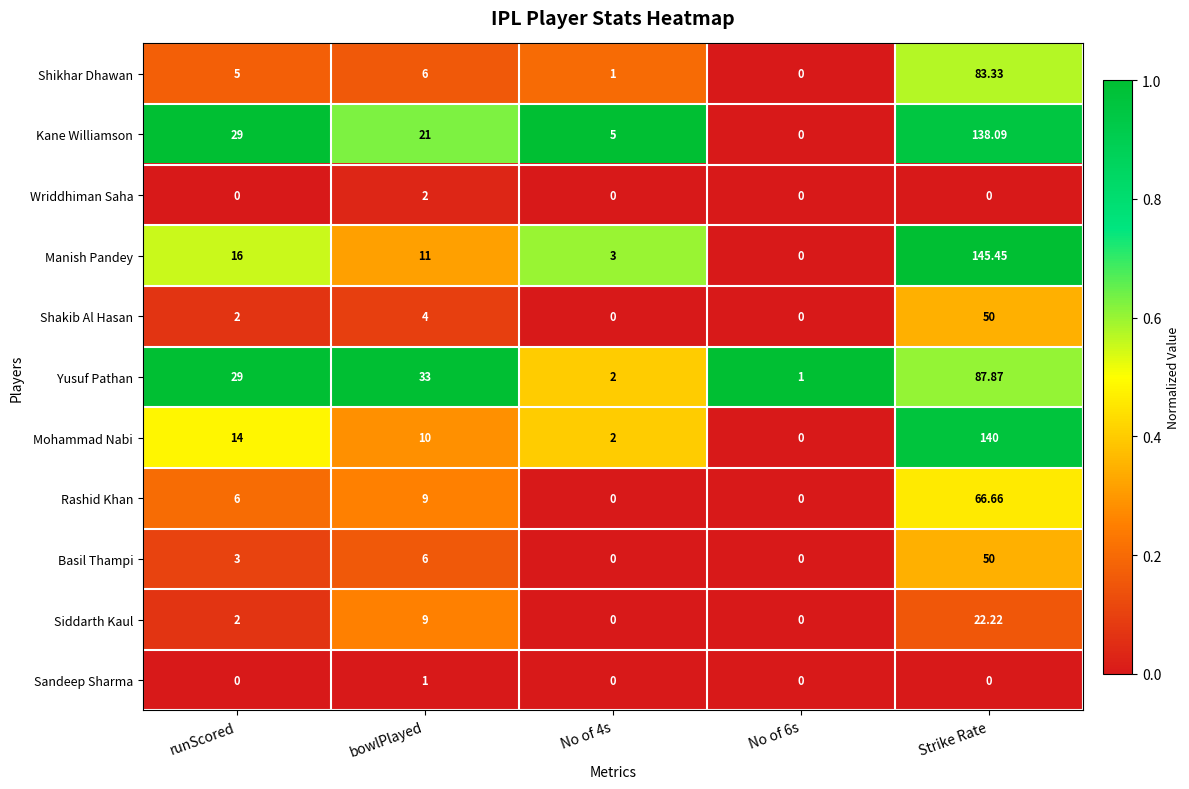

Where is Manish Pandey nearest to the value 72?

runScored